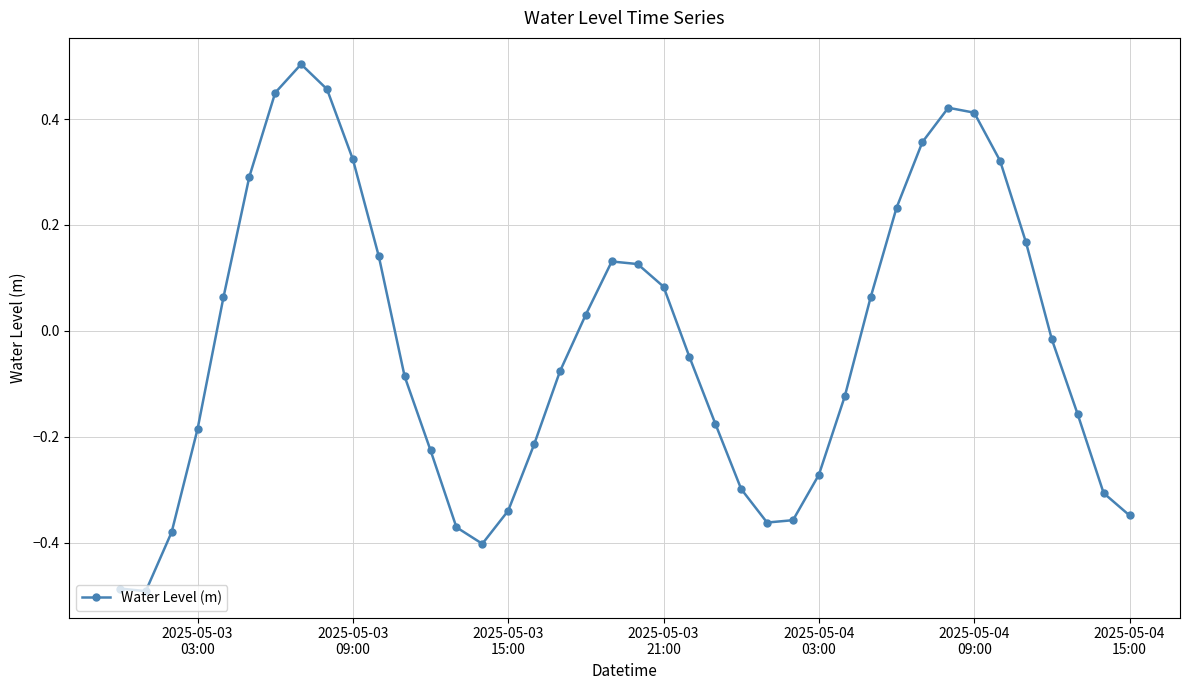

True or false: the data has more than 2 interior local peaks.

True